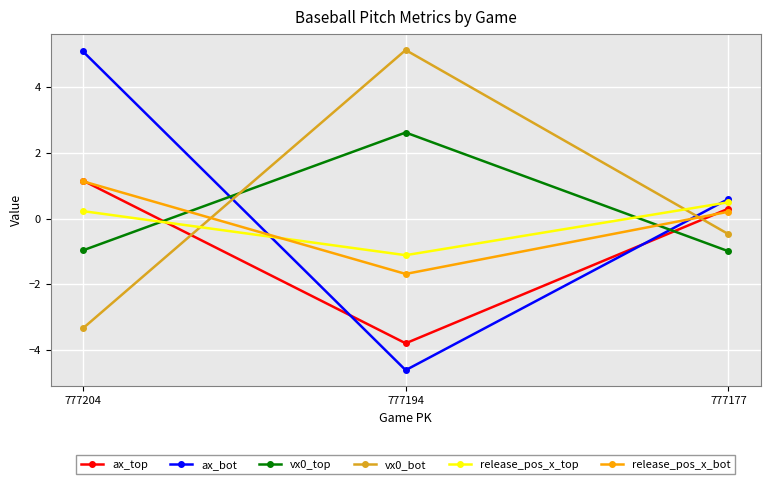

How many positive values does the ax_bot series have?

2